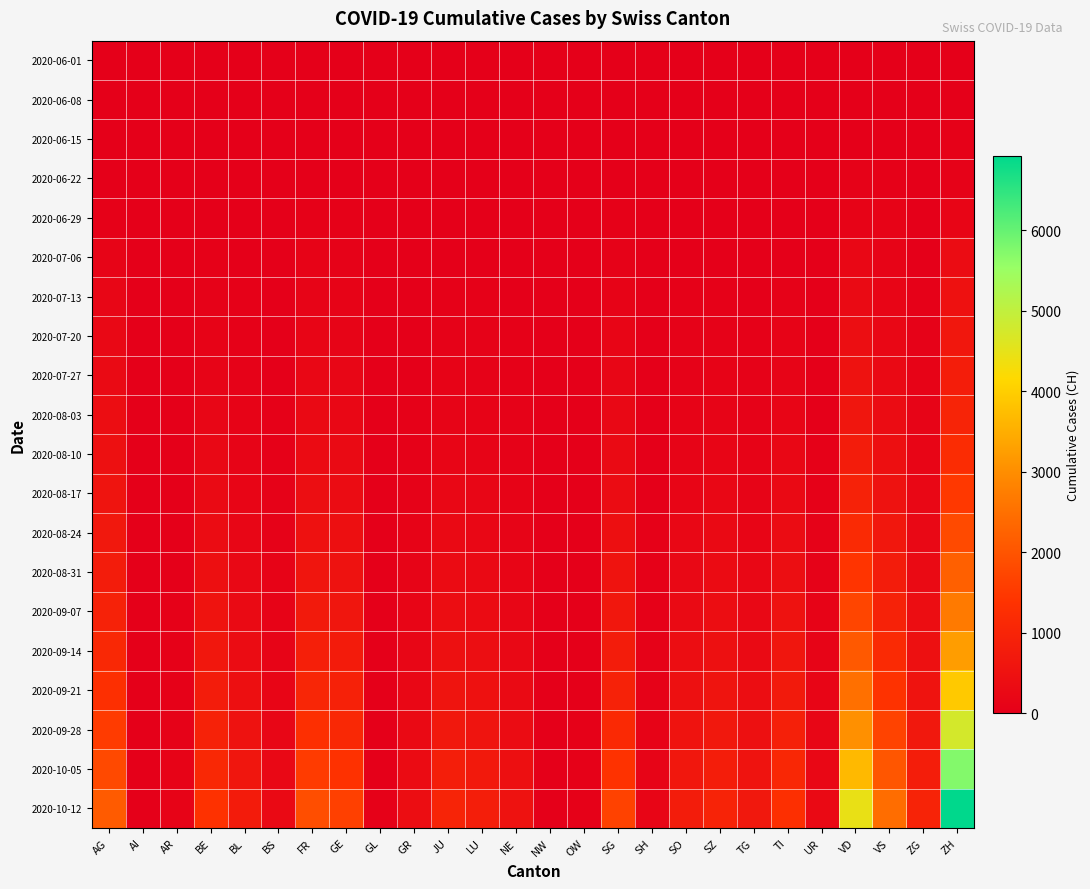

Reading left to right, what are all the values shown in this chart?

2020-06-01: AG=0	AI=0	AR=0	BE=0	BL=1	BS=0	FR=0	GE=1	GL=0	GR=0	JU=0	LU=0	NE=0	NW=0	OW=0	SG=0	SH=0	SO=0	SZ=0	TG=0	TI=0	UR=0	VD=0	VS=1	ZG=0	ZH=0
2020-06-08: AG=5	AI=0	AR=0	BE=8	BL=3	BS=4	FR=13	GE=14	GL=0	GR=1	JU=0	LU=1	NE=9	NW=0	OW=0	SG=4	SH=1	SO=6	SZ=0	TG=1	TI=1	UR=0	VD=16	VS=14	ZG=1	ZH=23
2020-06-15: AG=17	AI=0	AR=0	BE=0	BL=4	BS=5	FR=22	GE=22	GL=0	GR=2	JU=1	LU=3	NE=12	NW=0	OW=0	SG=11	SH=3	SO=8	SZ=1	TG=1	TI=6	UR=0	VD=35	VS=32	ZG=11	ZH=45
2020-06-22: AG=28	AI=0	AR=0	BE=0	BL=7	BS=7	FR=32	GE=32	GL=0	GR=3	JU=3	LU=10	NE=18	NW=0	OW=0	SG=16	SH=3	SO=11	SZ=6	TG=3	TI=11	UR=0	VD=71	VS=56	ZG=14	ZH=83
2020-06-29: AG=65	AI=0	AR=2	BE=25	BL=17	BS=7	FR=61	GE=52	GL=1	GR=8	JU=11	LU=23	NE=21	NW=0	OW=1	SG=46	SH=5	SO=16	SZ=21	TG=12	TI=13	UR=2	VD=121	VS=101	ZG=21	ZH=162
2020-07-06: AG=132	AI=0	AR=4	BE=52	BL=29	BS=12	FR=95	GE=76	GL=1	GR=13	JU=39	LU=37	NE=27	NW=0	OW=2	SG=83	SH=7	SO=32	SZ=35	TG=21	TI=36	UR=0	VD=208	VS=123	ZG=36	ZH=357
2020-07-13: AG=200	AI=0	AR=5	BE=80	BL=45	BS=20	FR=130	GE=110	GL=2	GR=20	JU=60	LU=55	NE=35	NW=1	OW=3	SG=120	SH=10	SO=50	SZ=60	TG=35	TI=70	UR=20	VD=300	VS=160	ZG=55	ZH=500
2020-07-20: AG=250	AI=0	AR=8	BE=110	BL=60	BS=28	FR=170	GE=145	GL=3	GR=28	JU=80	LU=70	NE=45	NW=1	OW=4	SG=155	SH=13	SO=68	SZ=80	TG=50	TI=100	UR=25	VD=400	VS=210	ZG=75	ZH=650
2020-07-27: AG=310	AI=1	AR=10	BE=145	BL=80	BS=35	FR=215	GE=185	GL=4	GR=38	JU=105	LU=90	NE=58	NW=2	OW=6	SG=195	SH=17	SO=88	SZ=105	TG=68	TI=135	UR=32	VD=510	VS=270	ZG=100	ZH=820
2020-08-03: AG=380	AI=1	AR=13	BE=185	BL=100	BS=44	FR=265	GE=230	GL=5	GR=50	JU=135	LU=115	NE=72	NW=2	OW=8	SG=240	SH=22	SO=110	SZ=135	TG=88	TI=175	UR=40	VD=630	VS=340	ZG=130	ZH=1000
2020-08-10: AG=460	AI=2	AR=17	BE=235	BL=125	BS=55	FR=325	GE=285	GL=7	GR=65	JU=170	LU=145	NE=90	NW=3	OW=10	SG=295	SH=28	SO=138	SZ=170	TG=112	TI=220	UR=50	VD=775	VS=425	ZG=165	ZH=1220
2020-08-17: AG=555	AI=2	AR=22	BE=295	BL=158	BS=68	FR=400	GE=350	GL=9	GR=83	JU=212	LU=180	NE=112	NW=4	OW=13	SG=360	SH=35	SO=170	SZ=210	TG=140	TI=275	UR=62	VD=950	VS=525	ZG=205	ZH=1490
2020-08-24: AG=665	AI=3	AR=28	BE=365	BL=196	BS=83	FR=490	GE=430	GL=11	GR=103	JU=262	LU=222	NE=138	NW=5	OW=16	SG=440	SH=43	SO=208	SZ=258	TG=173	TI=340	UR=76	VD=1165	VS=645	ZG=252	ZH=1820
2020-08-31: AG=790	AI=4	AR=35	BE=445	BL=240	BS=100	FR=598	GE=522	GL=14	GR=126	JU=320	LU=270	NE=168	NW=6	OW=20	SG=535	SH=52	SO=252	SZ=314	TG=211	TI=415	UR=92	VD=1420	VS=785	ZG=308	ZH=2210
2020-09-07: AG=935	AI=5	AR=43	BE=540	BL=292	BS=120	FR=725	GE=632	GL=17	GR=152	JU=388	LU=328	NE=203	NW=8	OW=24	SG=648	SH=63	SO=306	SZ=380	TG=256	TI=504	UR=111	VD=1720	VS=952	ZG=374	ZH=2680
2020-09-14: AG=1105	AI=6	AR=53	BE=650	BL=354	BS=143	FR=878	GE=765	GL=21	GR=183	JU=470	LU=396	NE=245	NW=10	OW=29	SG=784	SH=76	SO=370	SZ=460	TG=310	TI=610	UR=134	VD=2080	VS=1152	ZG=453	ZH=3240
2020-09-21: AG=1300	AI=8	AR=65	BE=780	BL=428	BS=170	FR=1063	GE=925	GL=26	GR=221	JU=569	LU=479	NE=295	NW=12	OW=35	SG=948	SH=92	SO=448	SZ=556	TG=375	TI=738	UR=160	VD=2515	VS=1393	ZG=549	ZH=3920
2020-09-28: AG=1530	AI=10	AR=80	BE=935	BL=517	BS=200	FR=1286	GE=1118	GL=32	GR=267	JU=689	LU=579	NE=356	NW=15	OW=43	SG=1146	SH=111	SO=542	SZ=673	TG=454	TI=893	UR=192	VD=3040	VS=1685	ZG=665	ZH=4740
2020-10-05: AG=1800	AI=12	AR=98	BE=1120	BL=624	BS=234	FR=1555	GE=1352	GL=39	GR=323	JU=834	LU=700	NE=430	NW=18	OW=52	SG=1386	SH=134	SO=656	SZ=814	TG=549	TI=1081	UR=230	VD=3675	VS=2037	ZG=805	ZH=5730
2020-10-12: AG=2115	AI=15	AR=120	BE=1340	BL=754	BS=273	FR=1882	GE=1634	GL=48	GR=391	JU=1009	LU=847	NE=520	NW=22	OW=63	SG=1676	SH=162	SO=794	SZ=985	TG=664	TI=1308	UR=278	VD=4445	VS=2463	ZG=974	ZH=6930